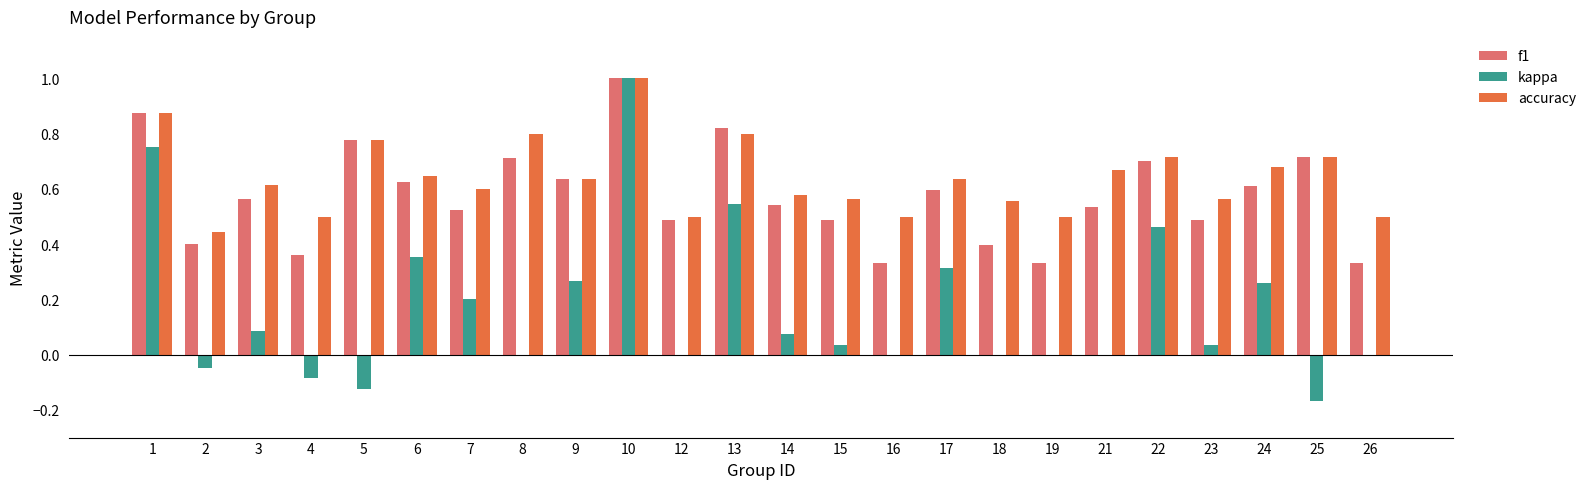

What is the sum of the accuracy values at 6 and 3?

1.3